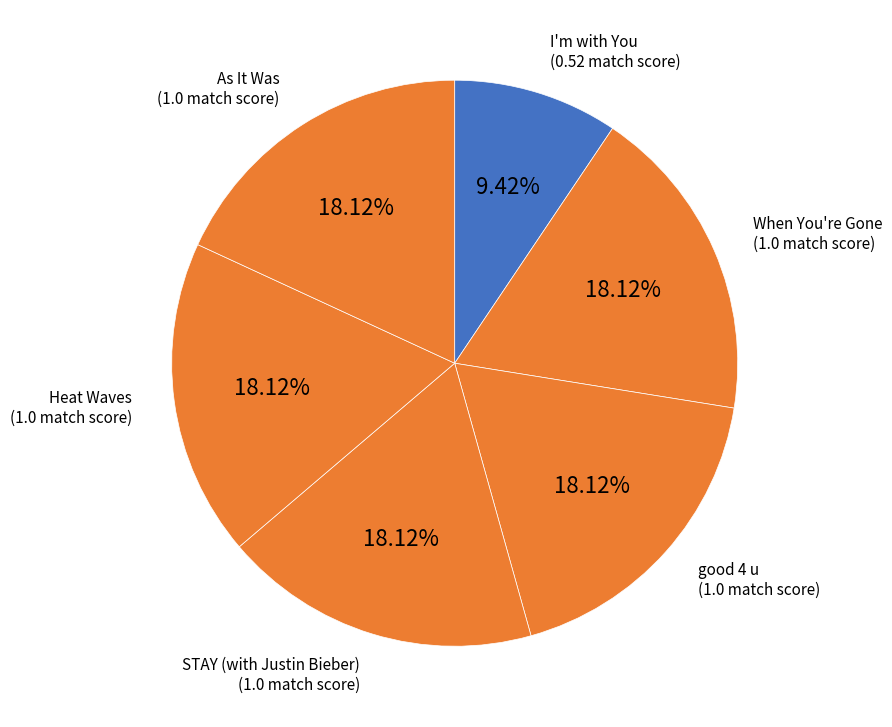

How many segments does this pie chart have?

6